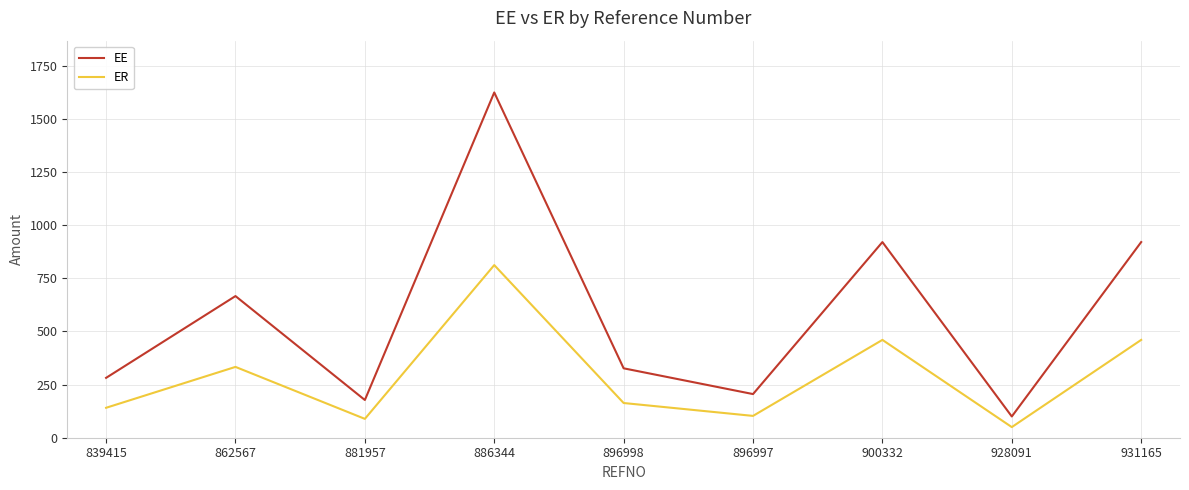

How many interior local peaks does the ER series have?

3